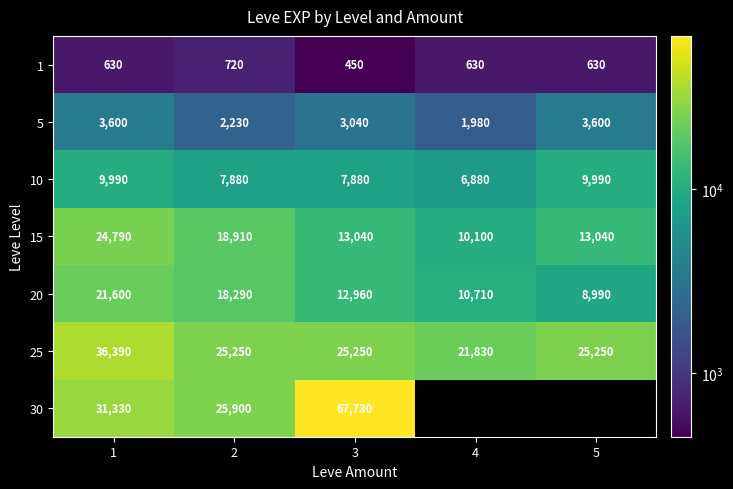

True or false: 5 has a value of 1663.3 at 3.

False